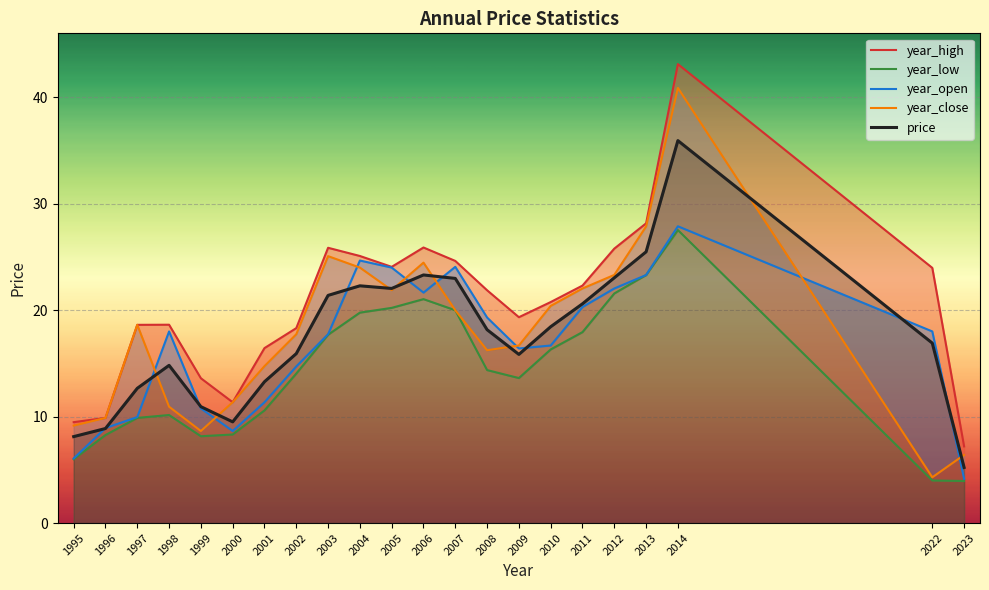

Which label corresponds to the largest value in the chart?

2014